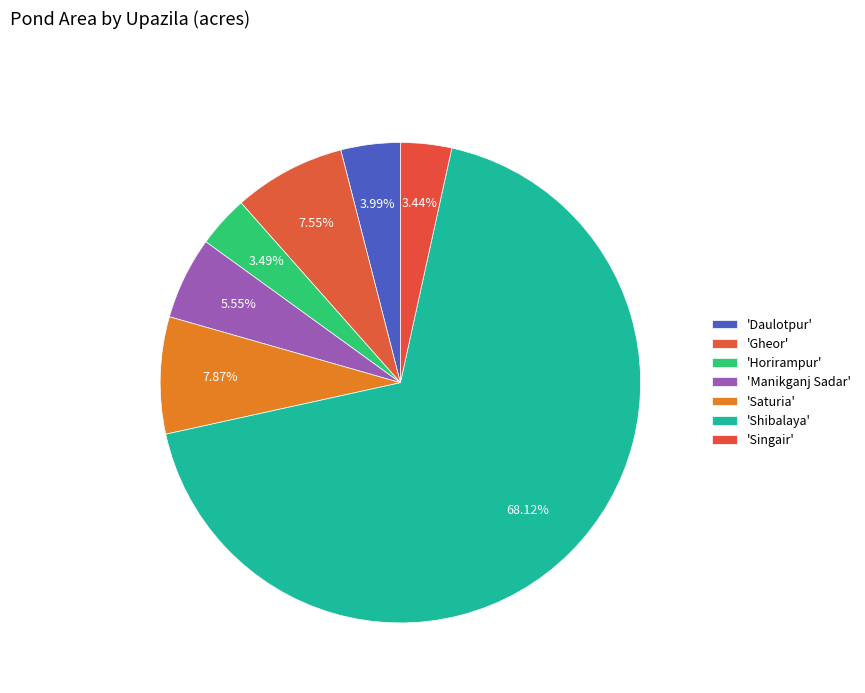

How many segments does this pie chart have?

7